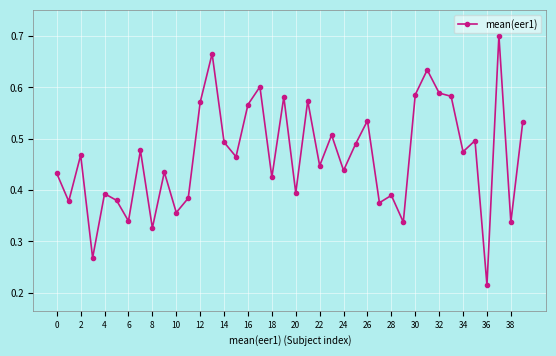

Count the values in the range 0 to 1.

40